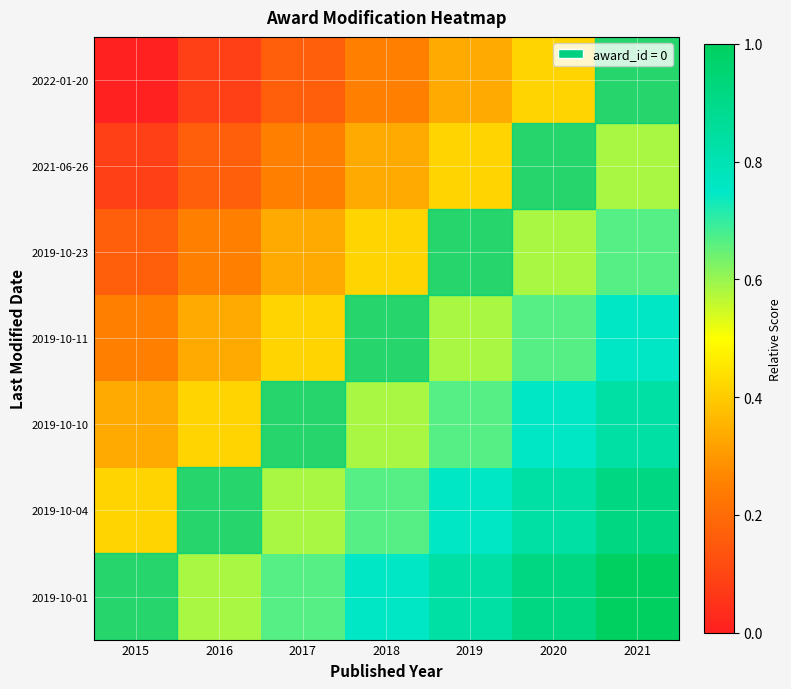

Reading left to right, what are all the values shown in this chart?

2022-01-20: 2015=0.0	2016=0.1	2017=0.2	2018=0.2	2019=0.3	2020=0.4	2021=0.5
2021-06-26: 2015=0.1	2016=0.2	2017=0.2	2018=0.3	2019=0.4	2020=0.5	2021=0.6
2019-10-23: 2015=0.2	2016=0.2	2017=0.3	2018=0.4	2019=0.5	2020=0.6	2021=0.7
2019-10-11: 2015=0.2	2016=0.3	2017=0.4	2018=0.5	2019=0.6	2020=0.7	2021=0.8
2019-10-10: 2015=0.3	2016=0.4	2017=0.5	2018=0.6	2019=0.7	2020=0.8	2021=0.8
2019-10-04: 2015=0.4	2016=0.5	2017=0.6	2018=0.7	2019=0.8	2020=0.8	2021=0.9
2019-10-01: 2015=0.5	2016=0.6	2017=0.7	2018=0.8	2019=0.8	2020=0.9	2021=1.0